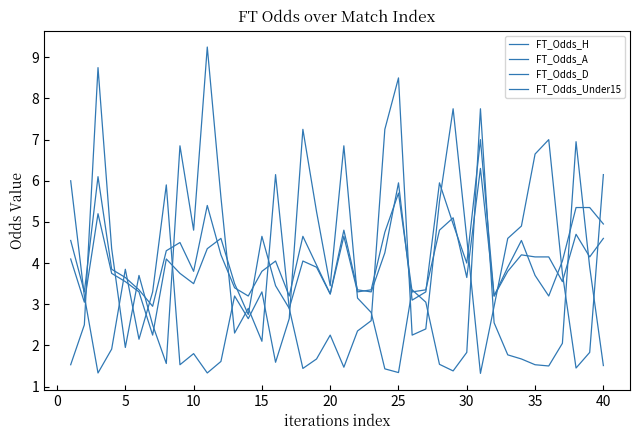

How many lines are shown in the chart?

4